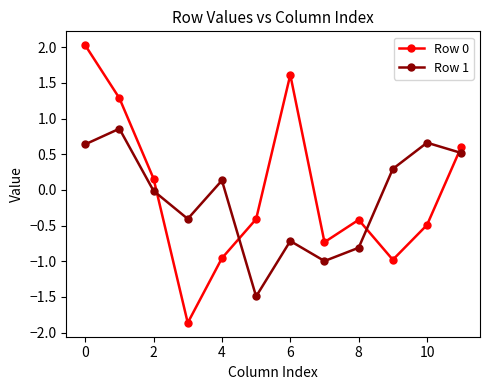

How many interior local peaks does the Row 0 series have?

2